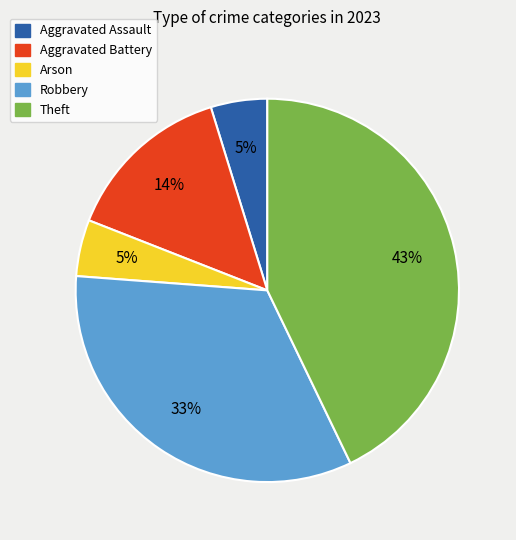

Does any single category account for the majority?

No